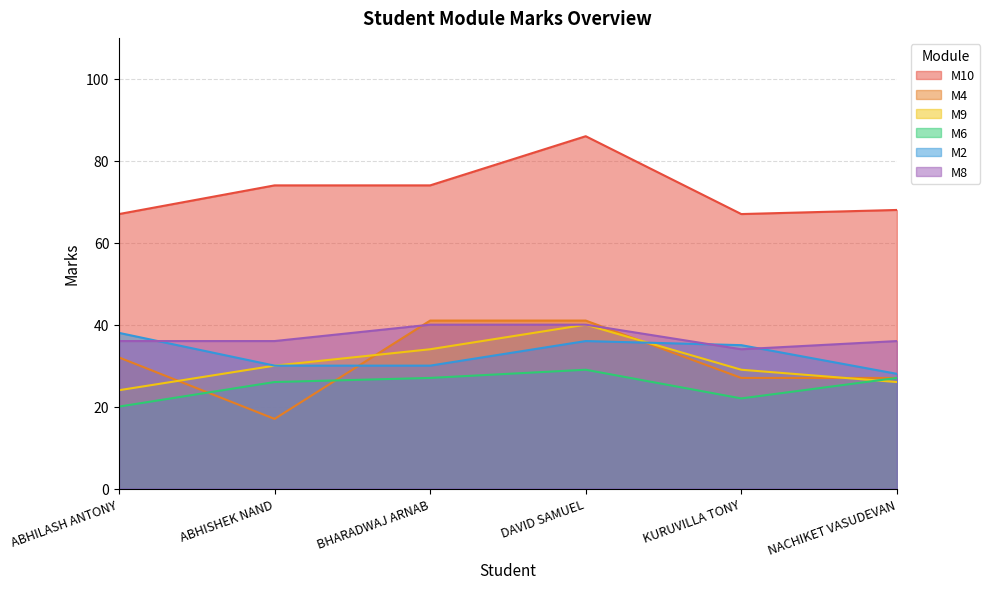

What is the label of the 1st point from the left?

ABHILASH ANTONY